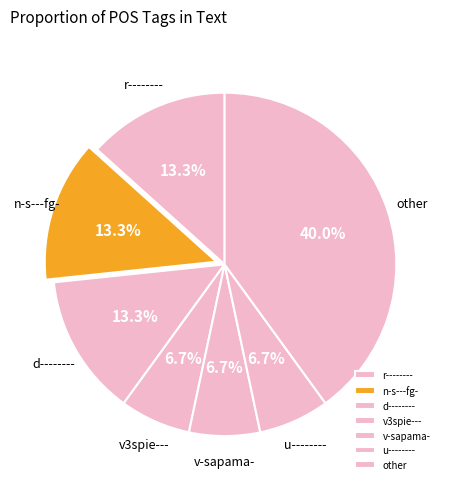

Is there any slice that represents more than half of the pie?

No